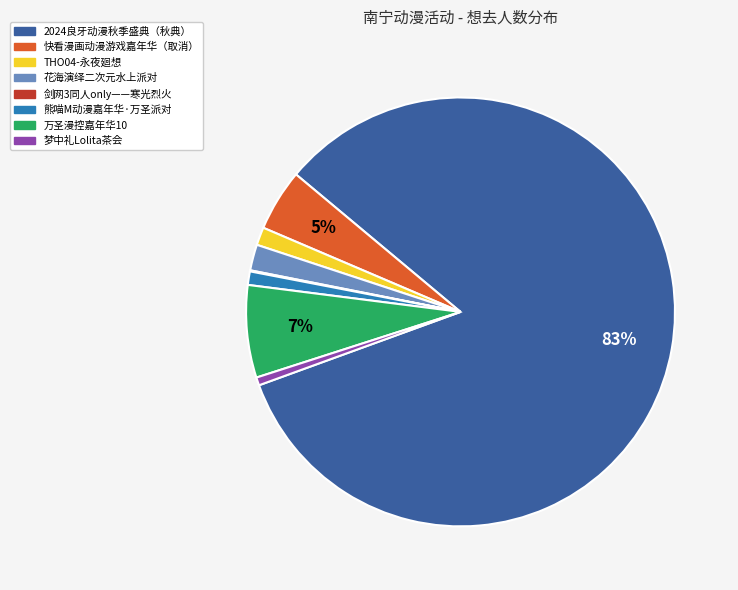

Does any single category account for the majority?

Yes